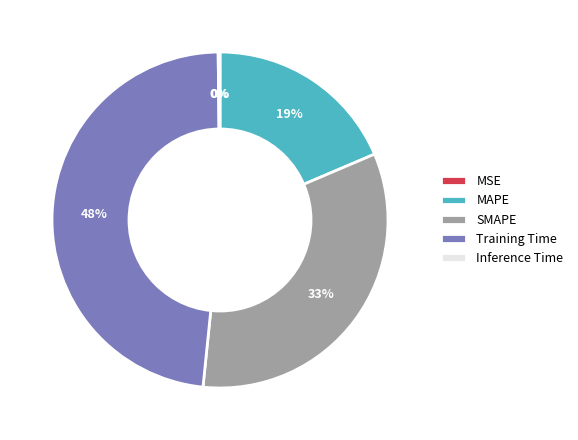

To the nearest percent, what is the average slice percentage?

20%